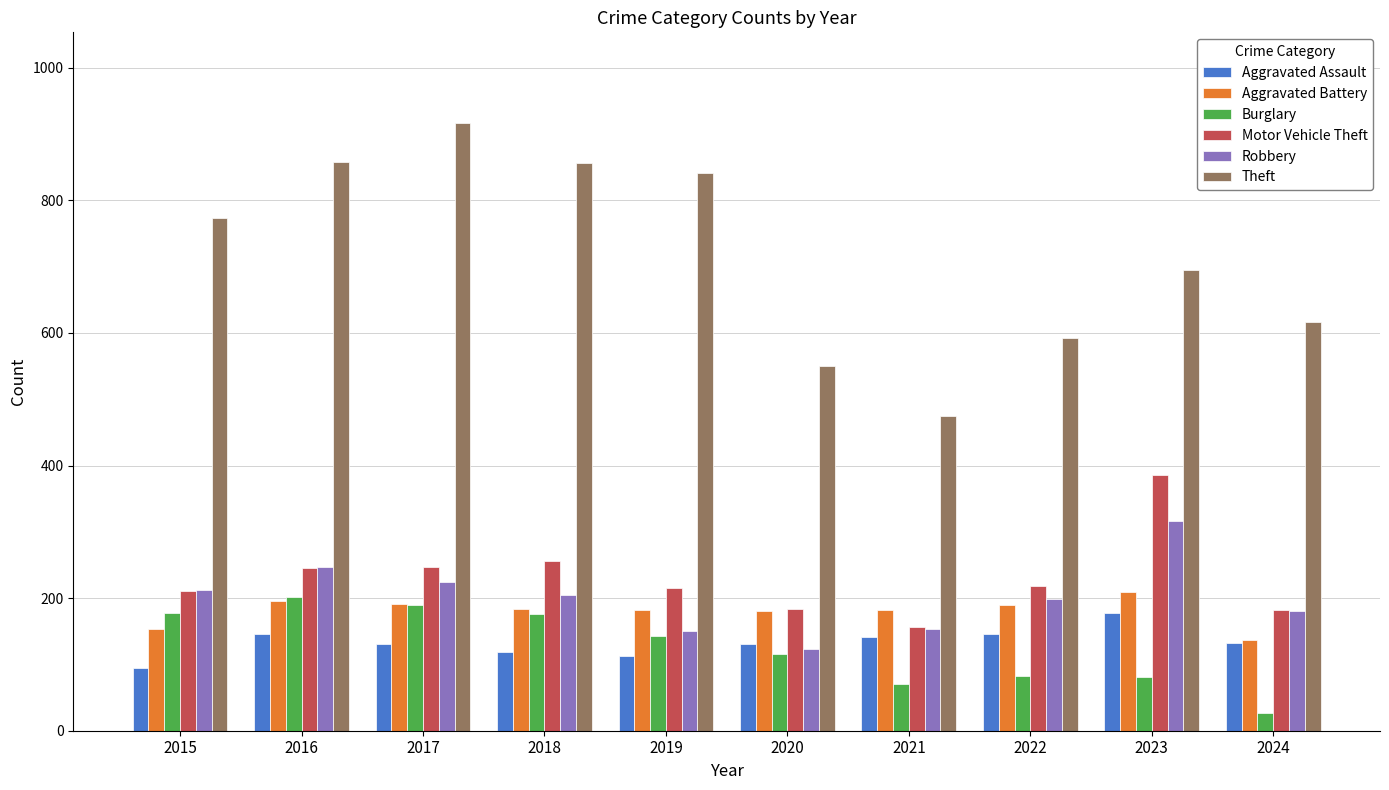

True or false: Theft has a value of 201 at 2015.

False